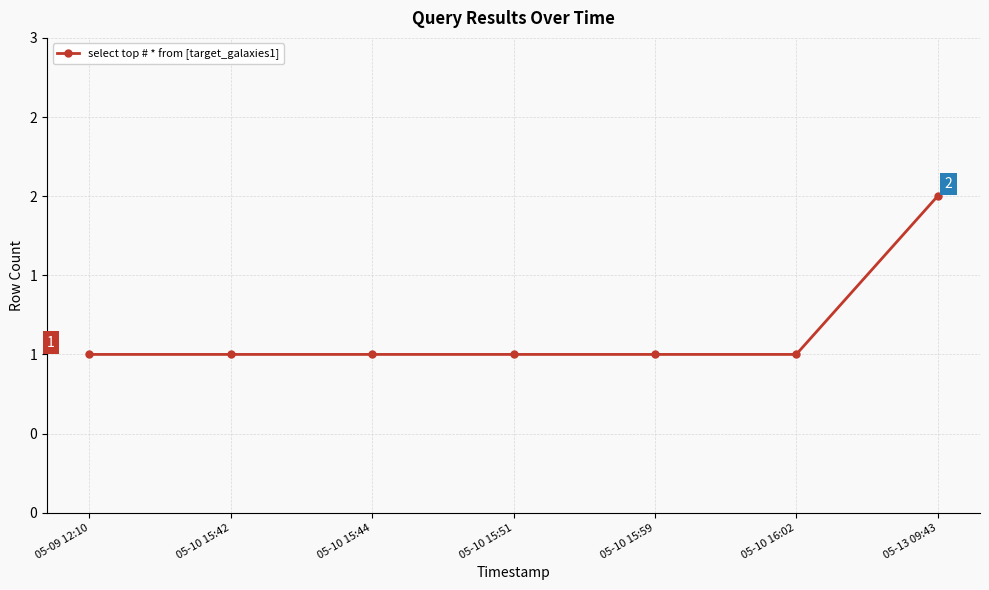

Does the chart display data point markers on the line(s)?

Yes